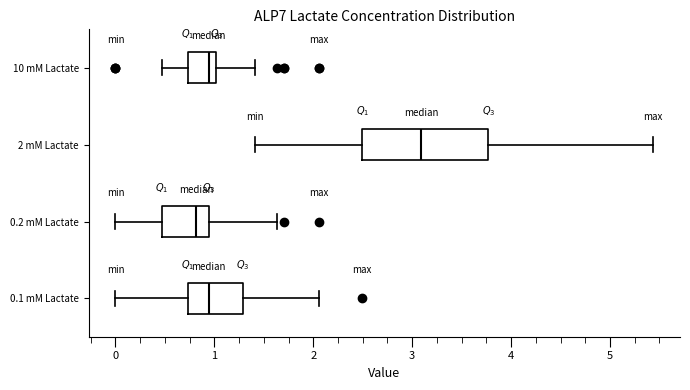

Which box is the widest, from its left edge to its right edge?

2 mM Lactate